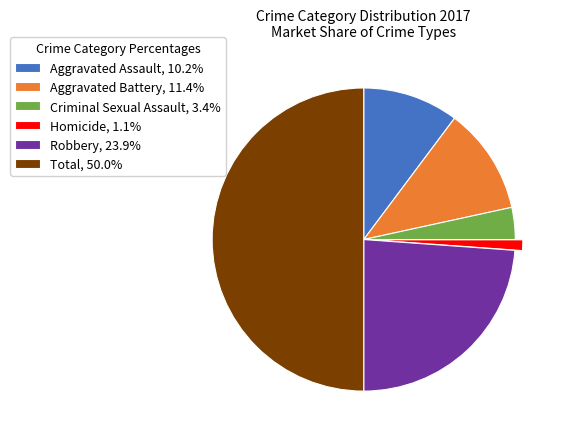

How many segments does this pie chart have?

6